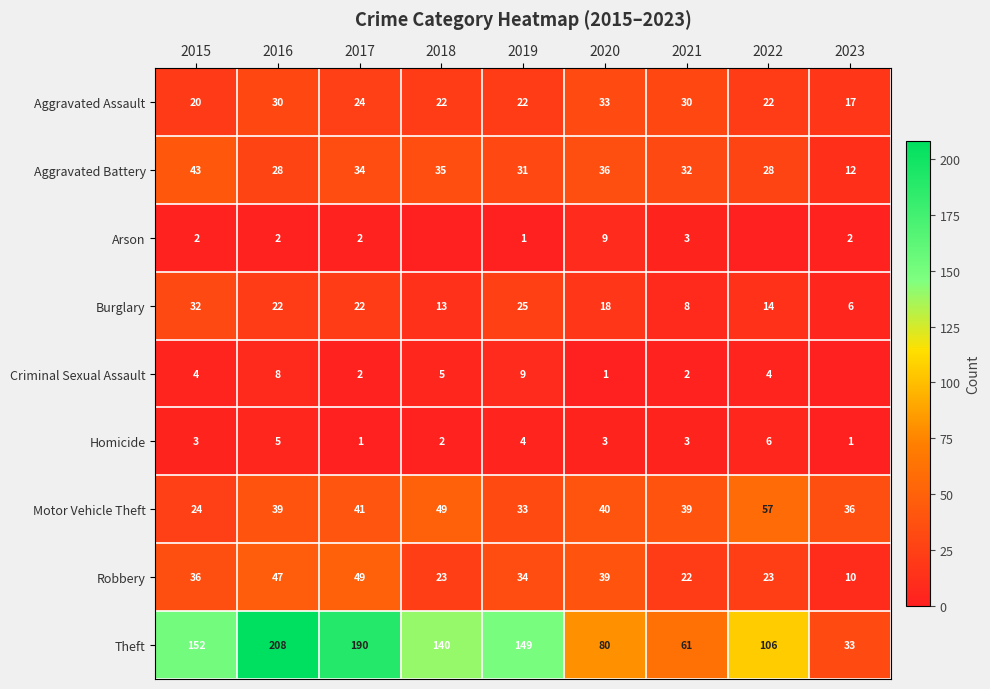

What is the difference between the maximum and minimum values in the Homicide series?

5